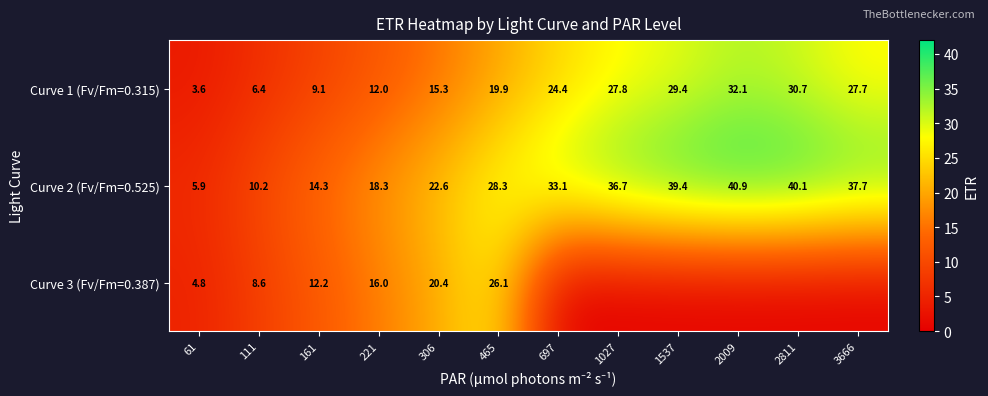

Which category has the lowest value in the Curve 2 (Fv/Fm=0.525) series?

61